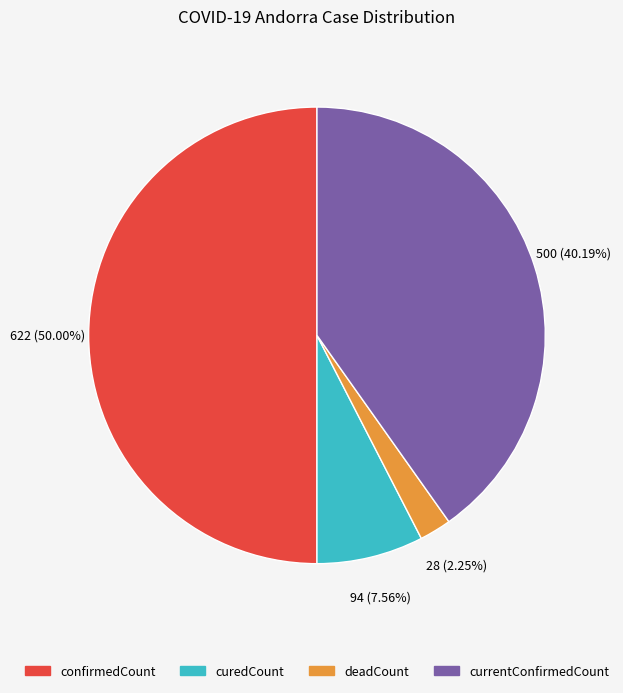

Is the sum of curedCount and confirmedCount greater than half?

Yes